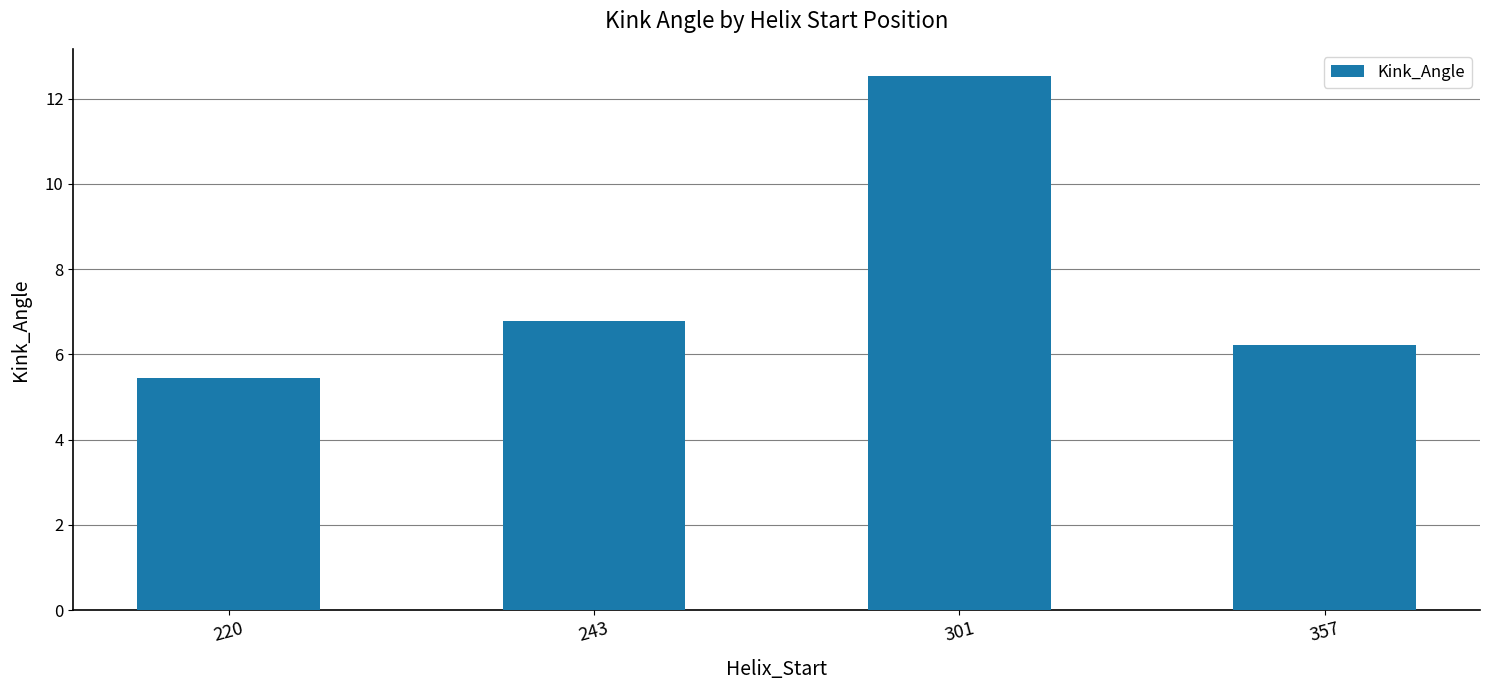

How many values are below 6?

1